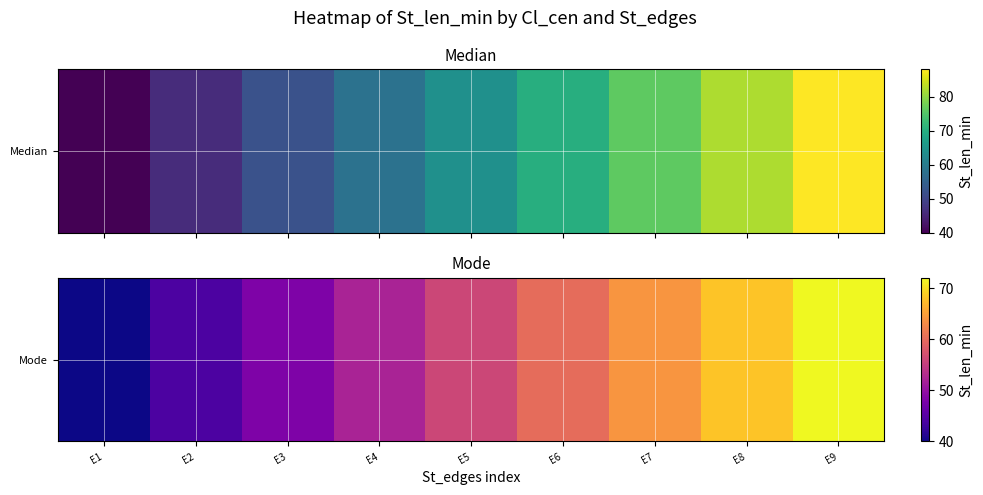

The value at E2 is 77. True or false?

False